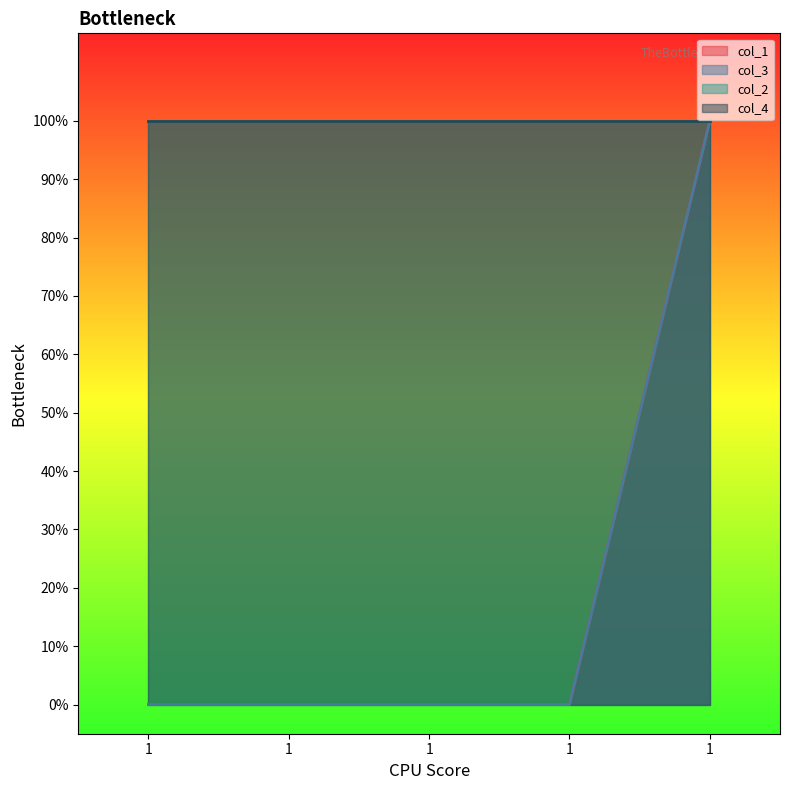

At 1, list the series in order from smallest to largest.

col_1, col_3